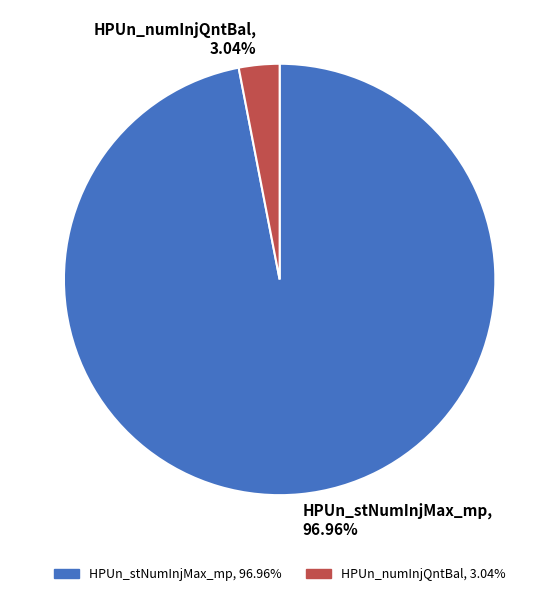

How many slices are in this pie chart?

2